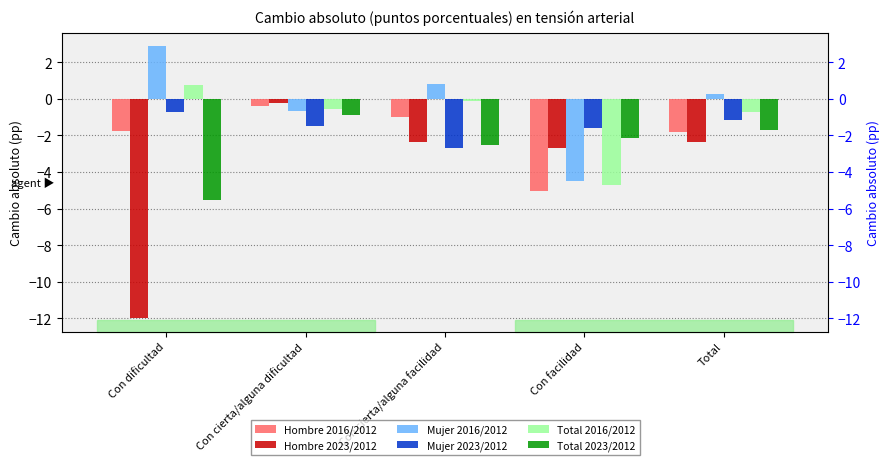

How many bars are there in total?

30